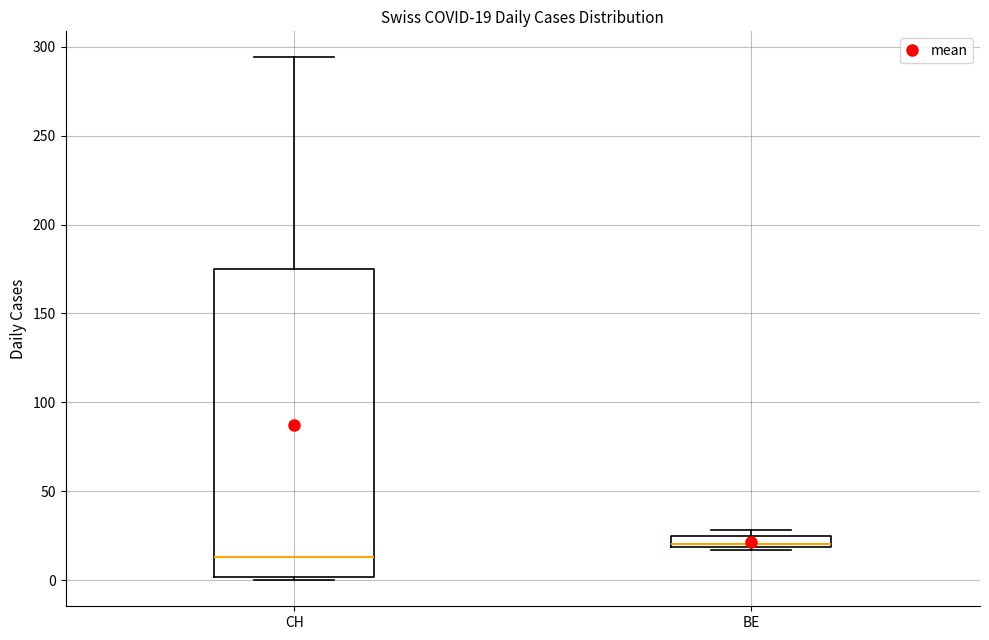

Comparing the boxes themselves (not the whiskers), which one is the tallest?

CH